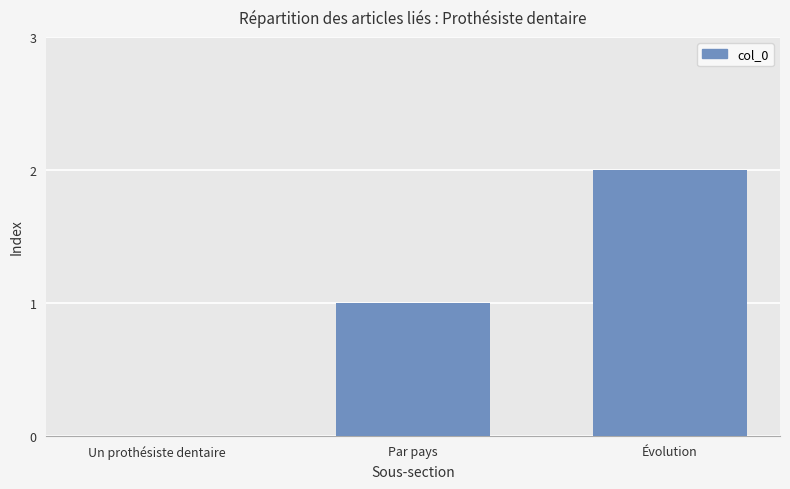

Are the bars horizontal?

No